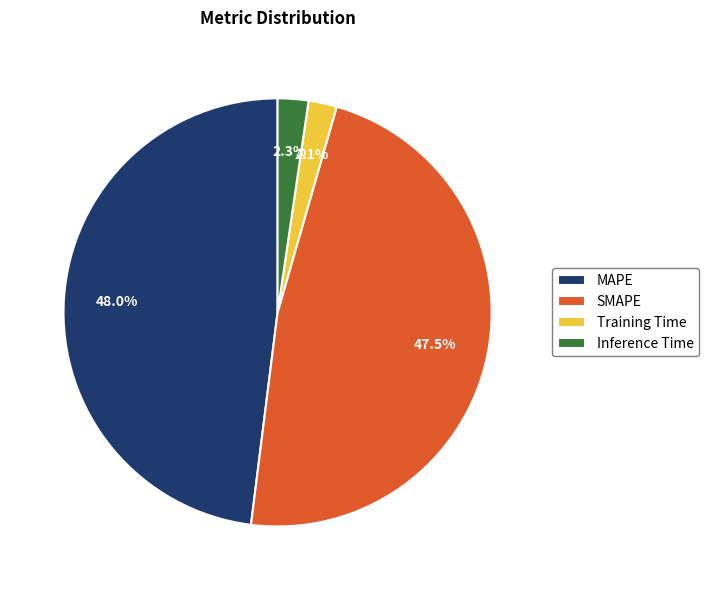

Combined, what portion of the pie is MAPE and Training Time?

50.2%